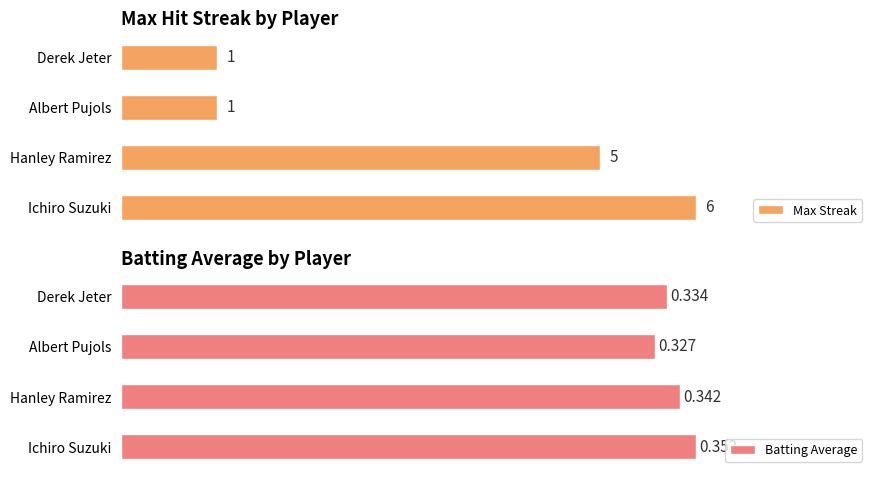

Rank the series by their maximum value, from lowest to highest.

Batting Average, Max Streak